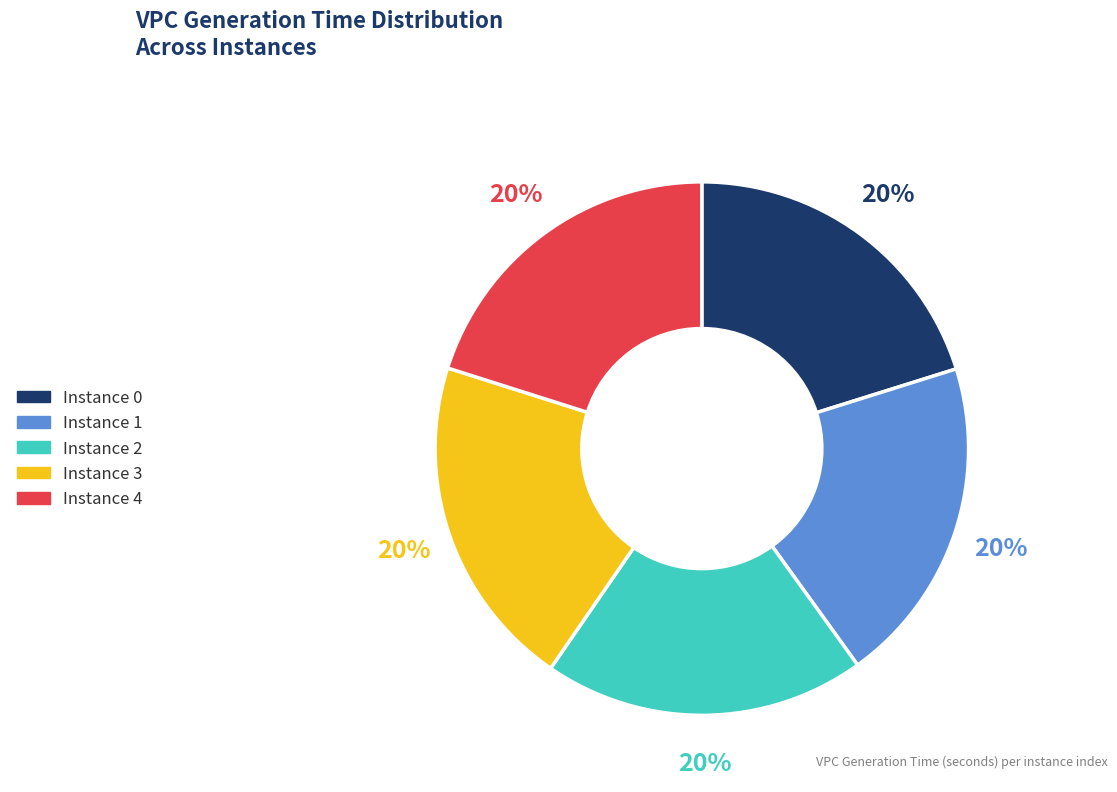

Does any single category account for the majority?

No